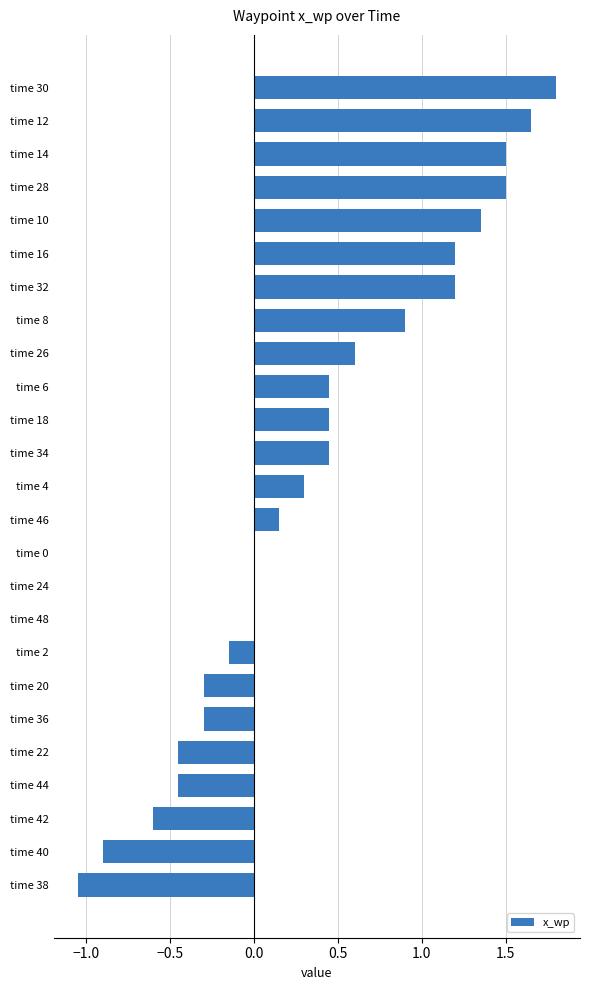

Which label corresponds to the largest value in the chart?

time 30